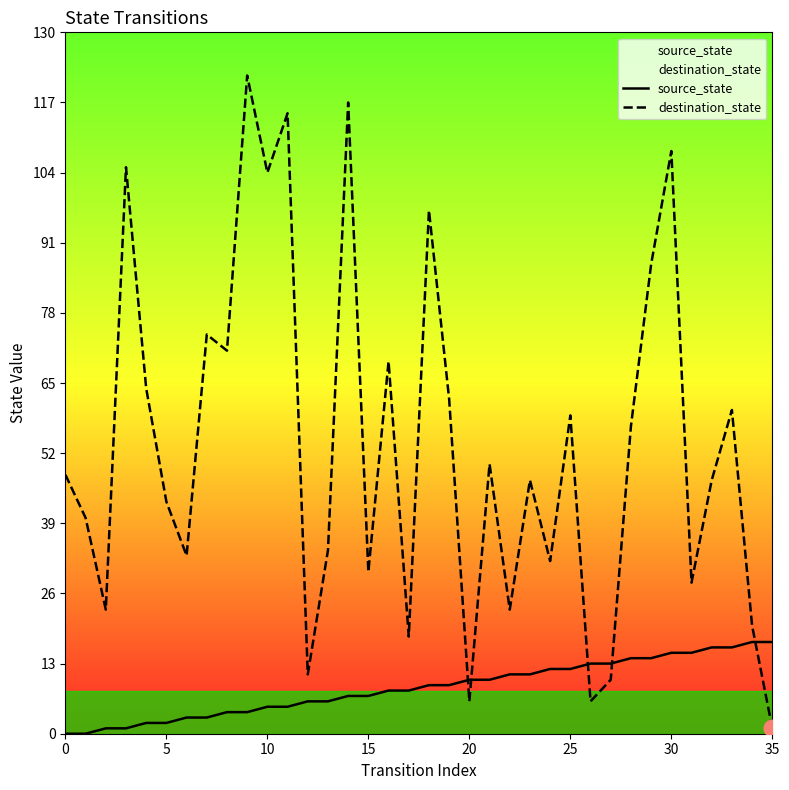

Reading left to right, extract all data points from this chart.

source_state: 0	0	1	1	2	2	3	3	4	4	5	5	6	6	7	7	8	8	9	9	10	10	11	11	12	12	13	13	14	14	15	15	16	16	17	17
destination_state: 48	40	23	105	64	43	33	74	71	122	104	115	11	34	117	30	69	18	97	62	6	50	23	47	32	59	6	10	57	87	108	28	47	60	20	1